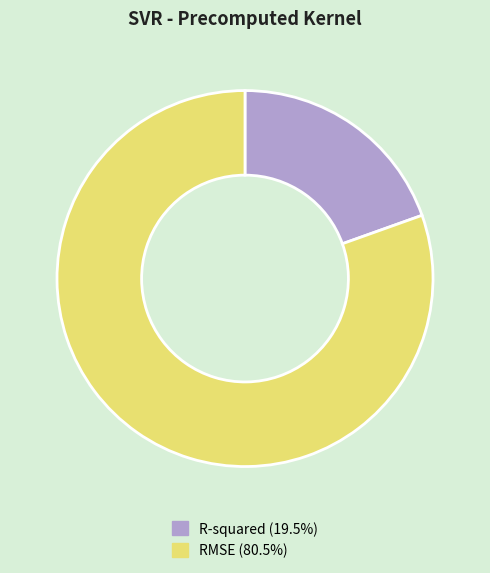

Combined, do RMSE and R-squared account for over 50%?

Yes